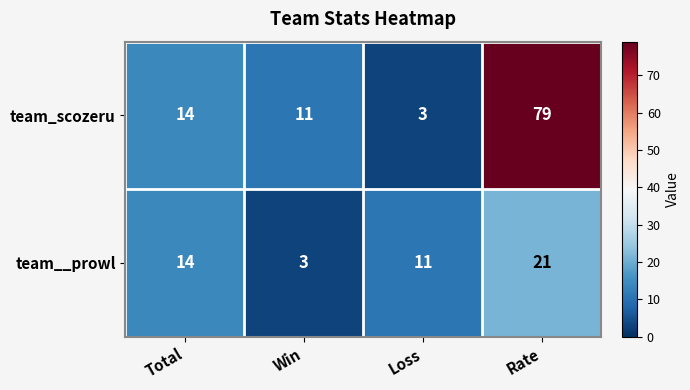

The team_scozeru series shows 25 at Total. True or false?

False